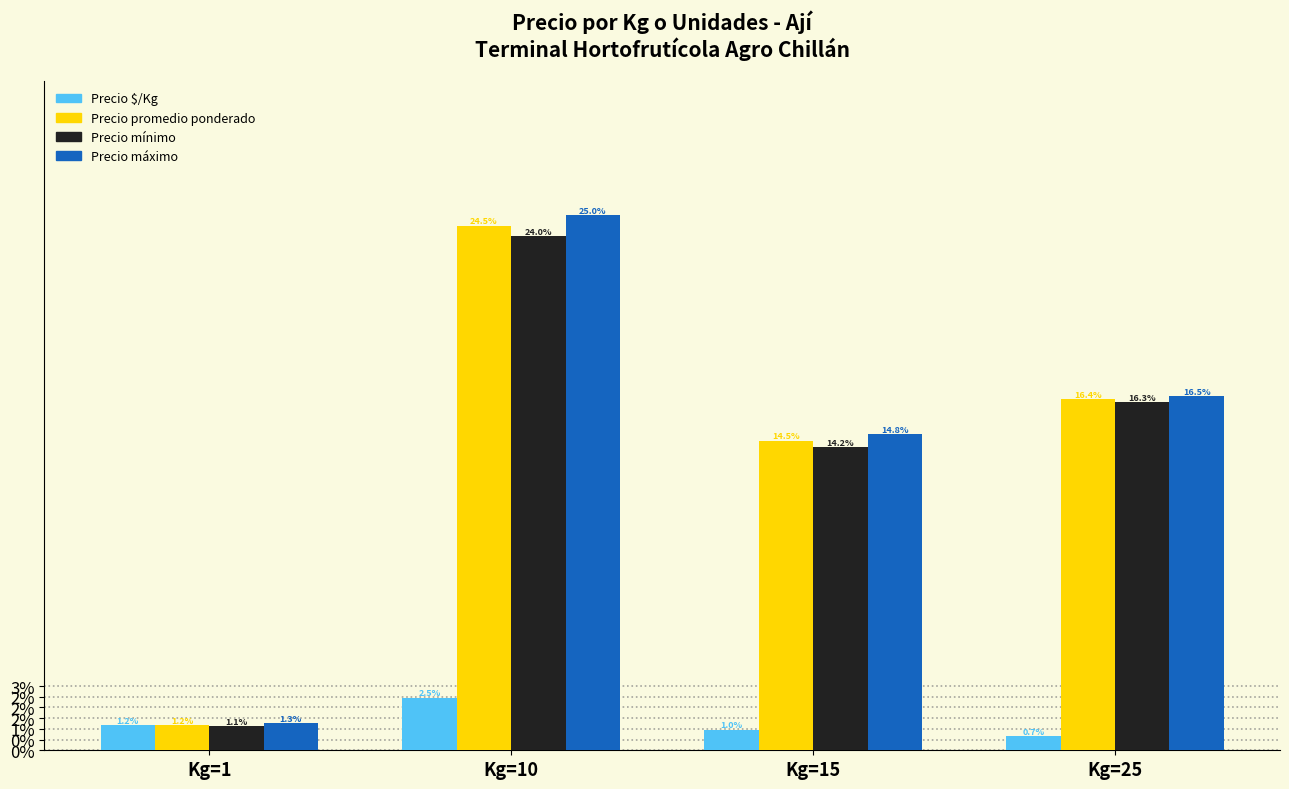

Is the value of Precio $/Kg at Kg=15 greater than the value of Precio promedio ponderado at Kg=1?

No